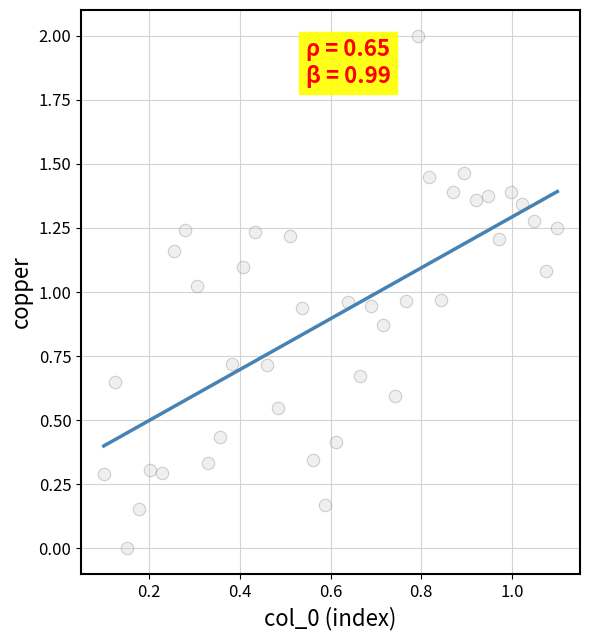

What is the range of Y values (max minus min)?

2.0